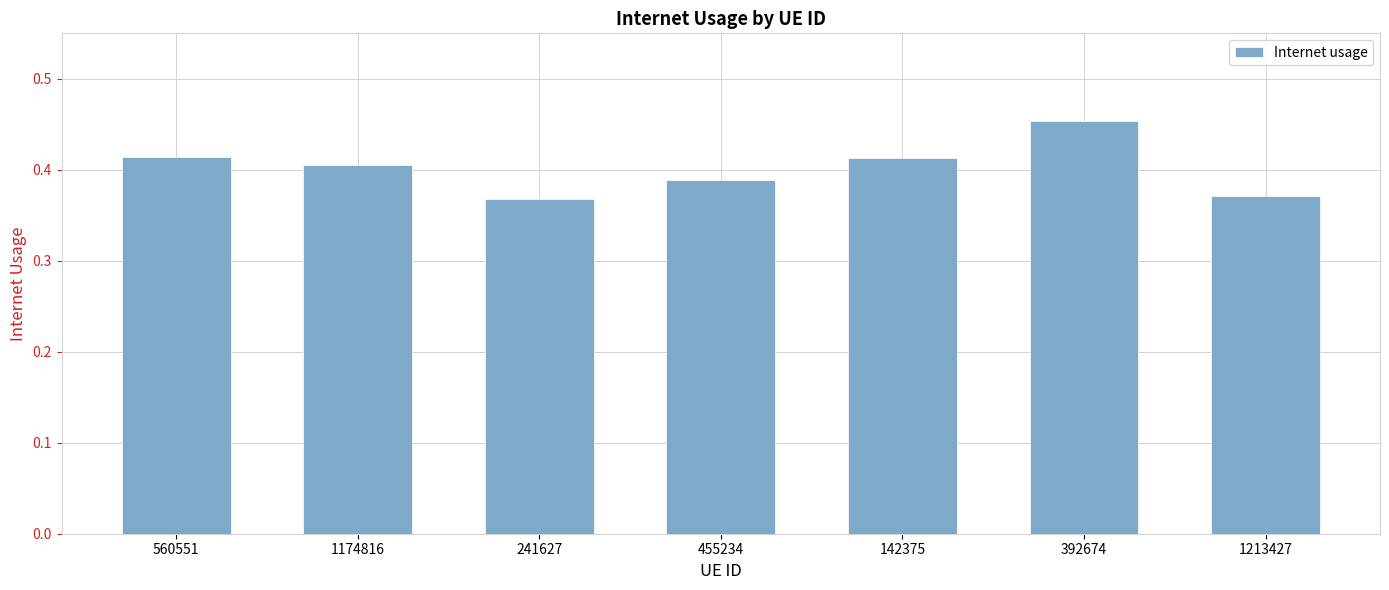

What is the sum of all values?

2.8